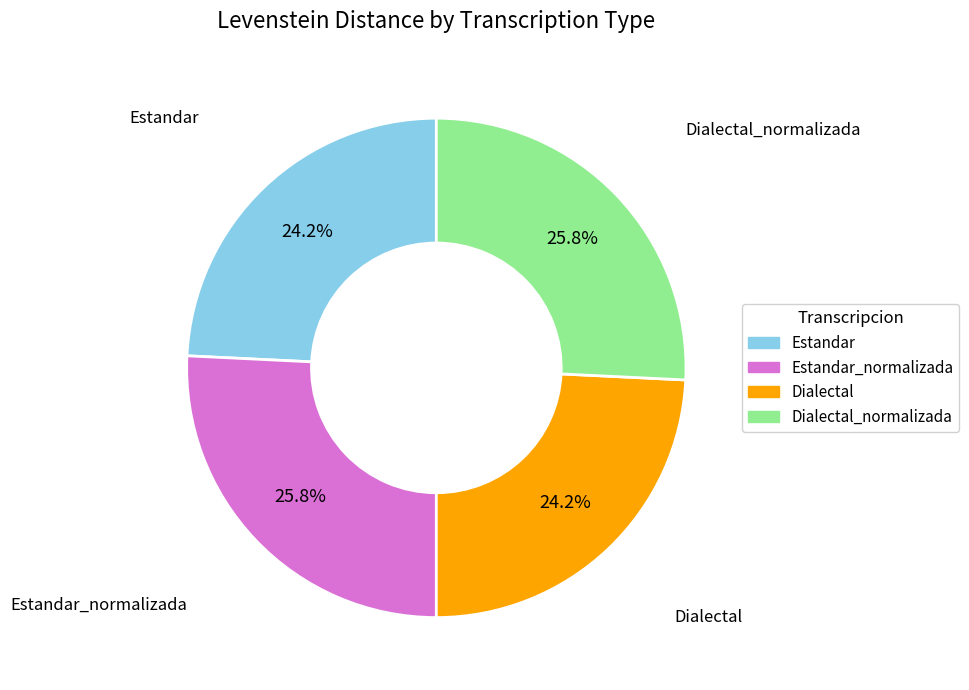

Does any single category account for the majority?

No